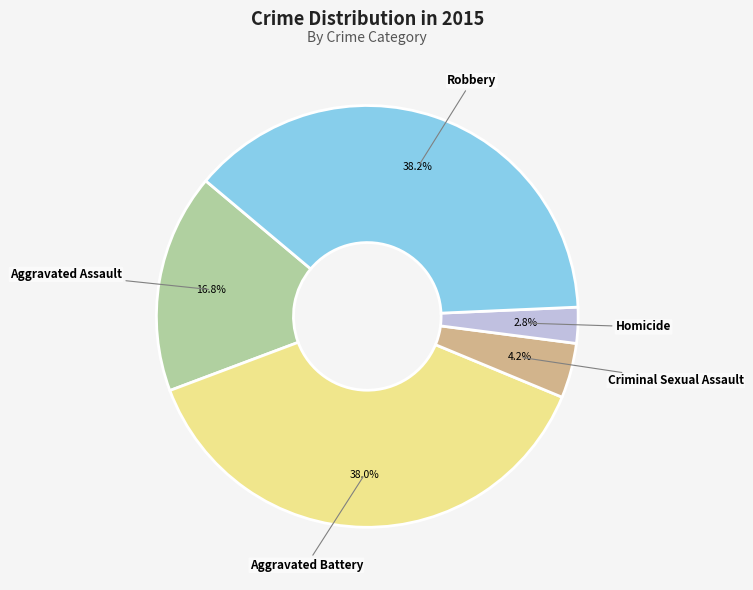

To the nearest percent, what percentage of the pie is Robbery?

38%